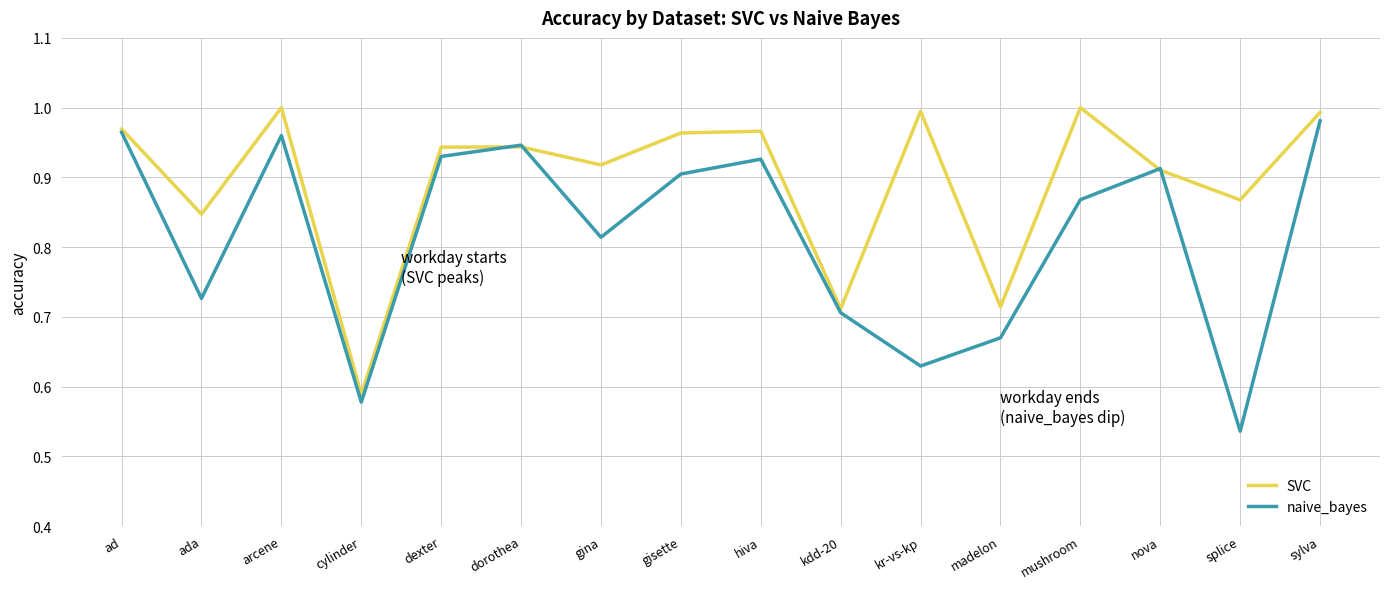

Which series has the largest range (max minus min)?

naive_bayes